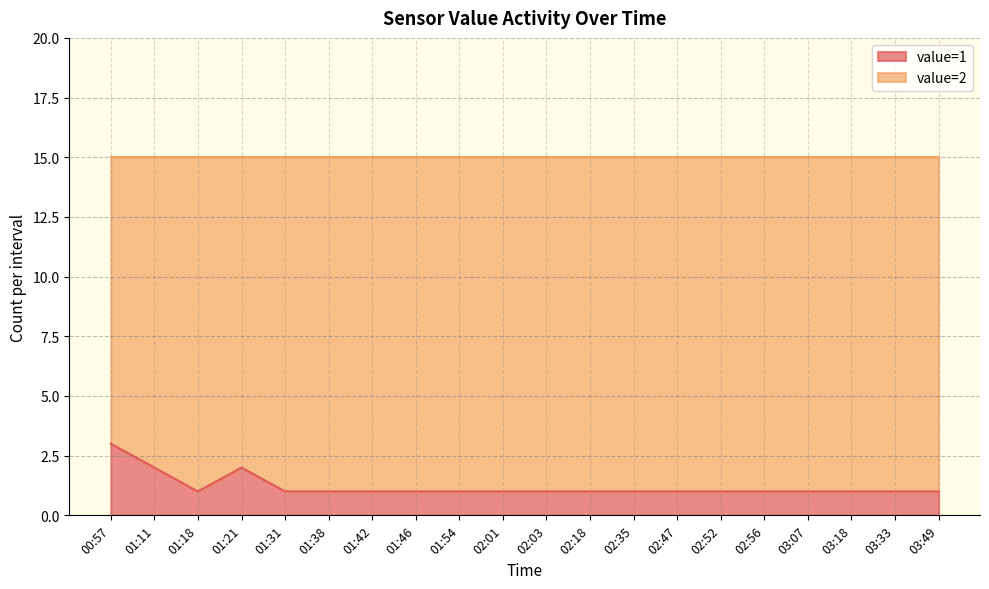

Which has a higher value, 02:01 or 03:33?

02:01